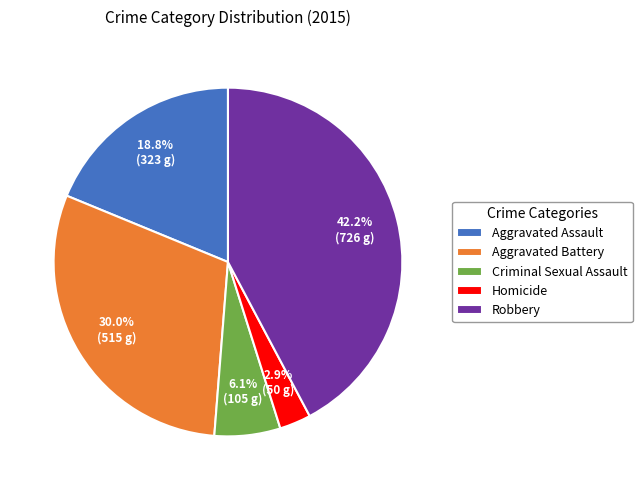

What is the largest slice in the pie chart?

Robbery